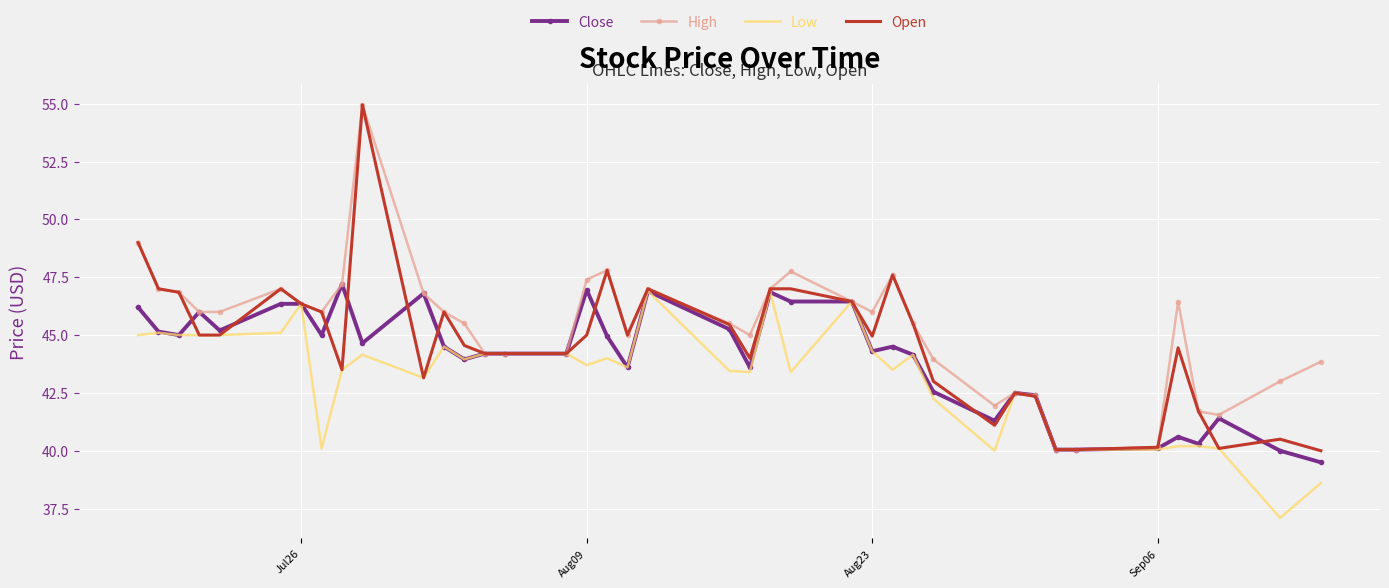

What is the lowest value of the Open series?

40.0